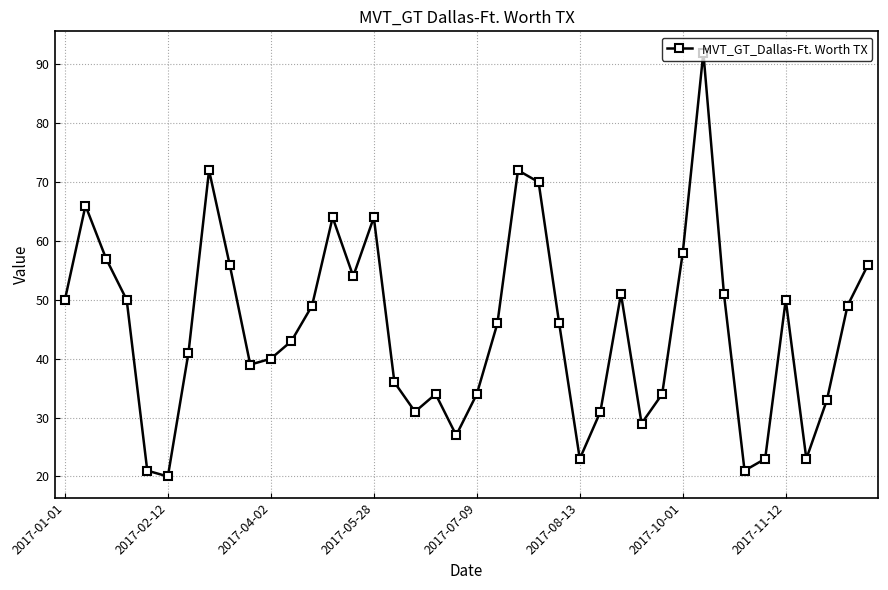

What is the value of the 30th point from the left?

34